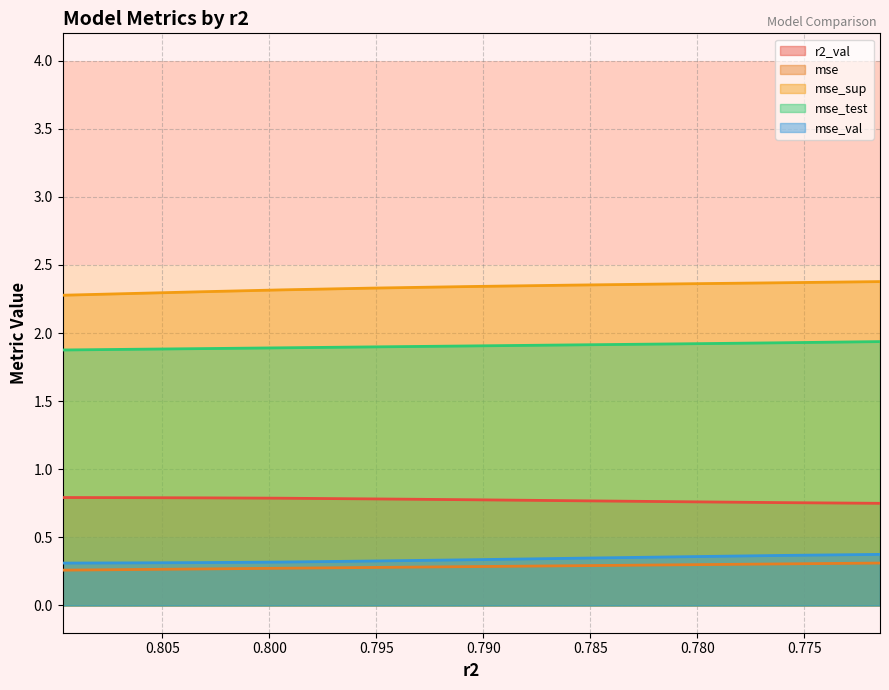

True or false: mse_test and mse_val cross at least once.

False